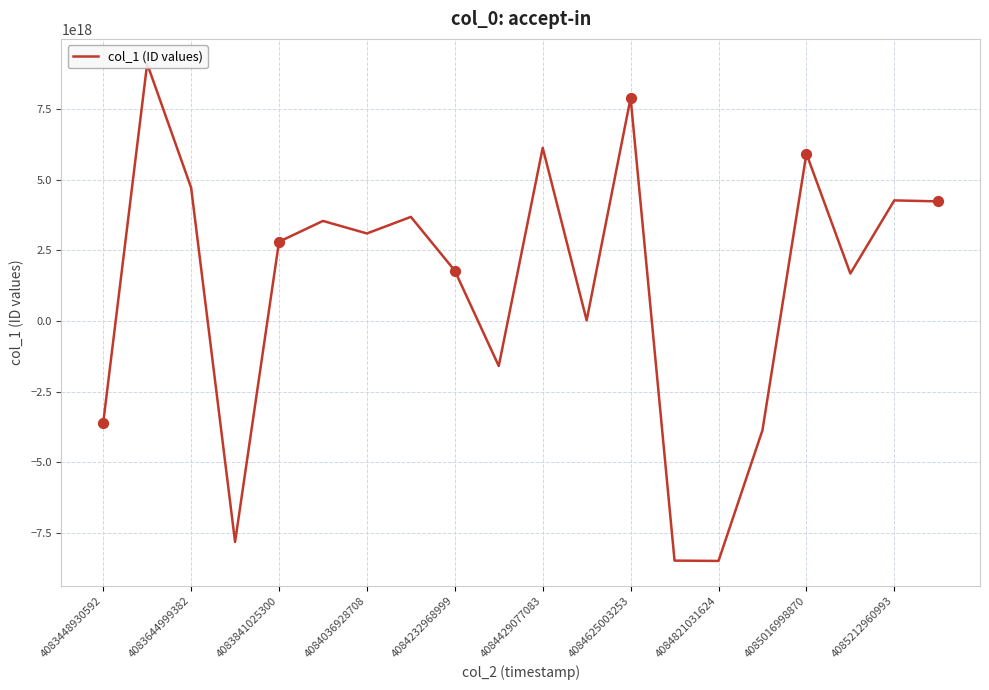

Which has a higher value, 19 or 15?

19